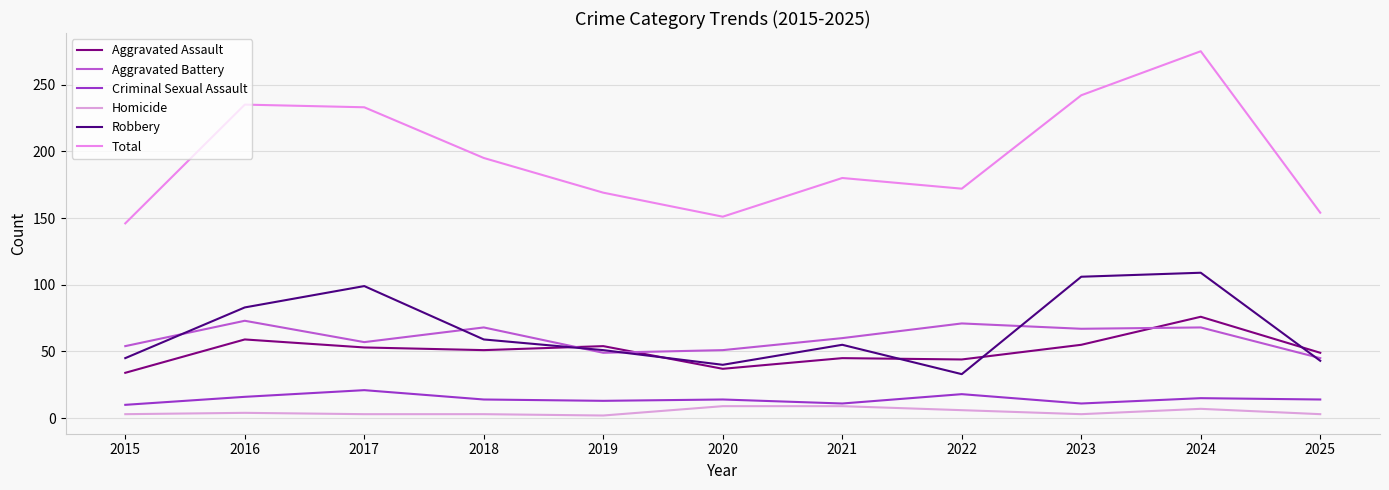

The value of Criminal Sexual Assault at 2019 is 13. True or false?

True